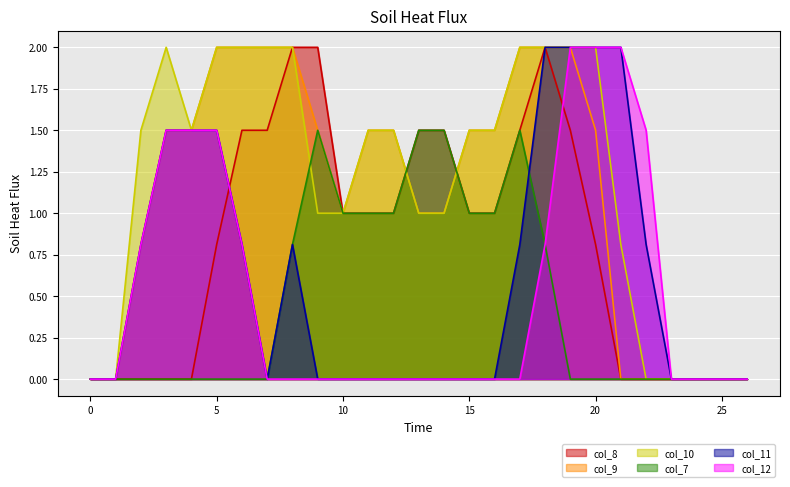

Which has a higher value, 21 or 24?

21